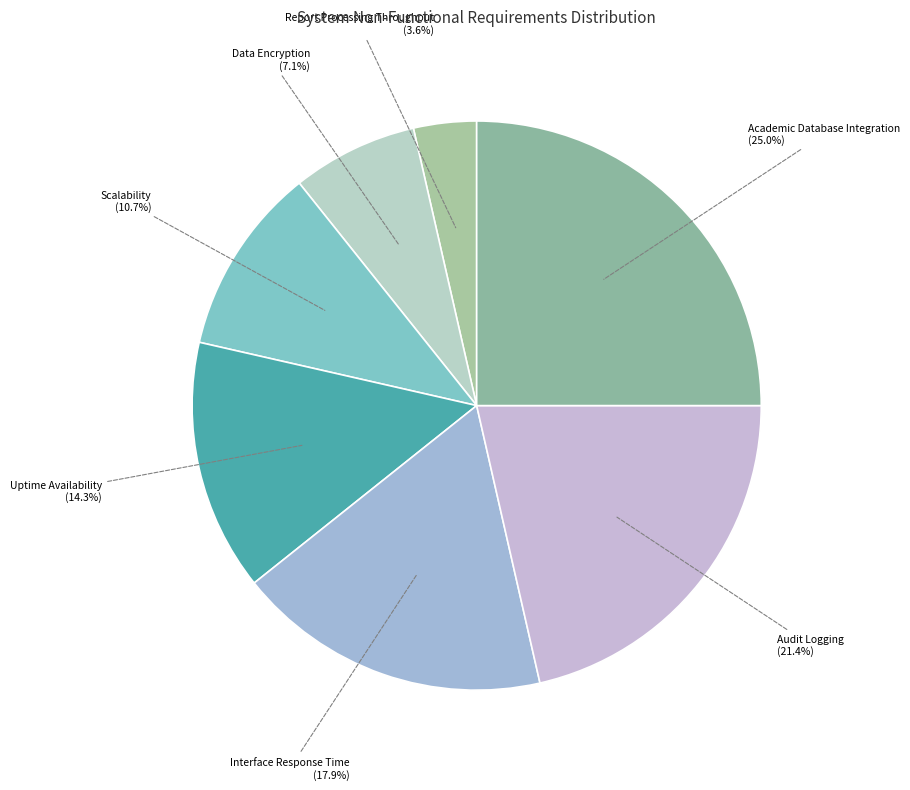

Rank the categories by value from highest to lowest.

Academic Database Integration, Audit Logging, Interface Response Time, Uptime Availability, Scalability, Data Encryption, Report Processing Throughput